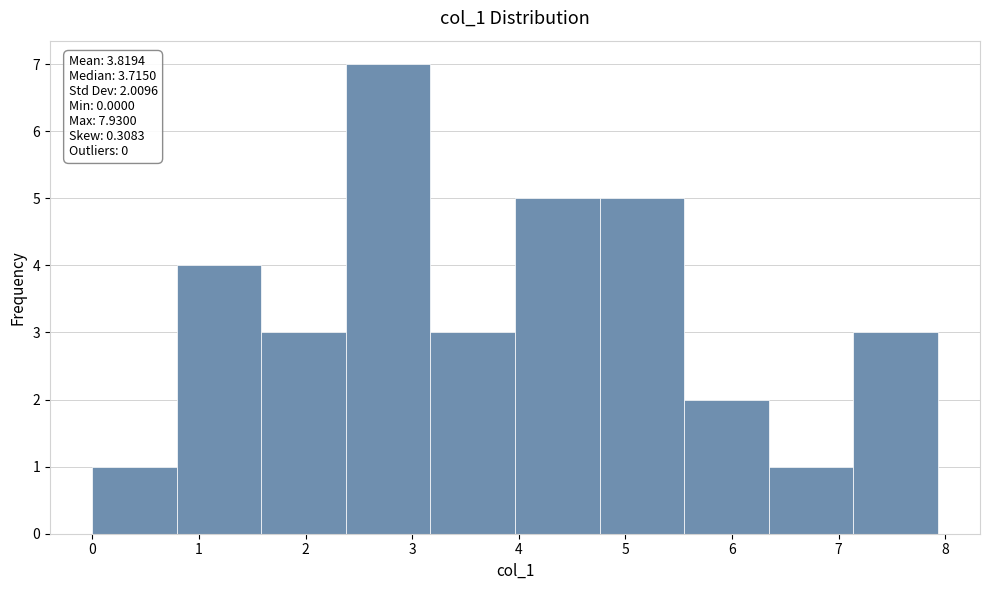

Over which range of the x-axis is the bar tallest?

2.4 to 3.2